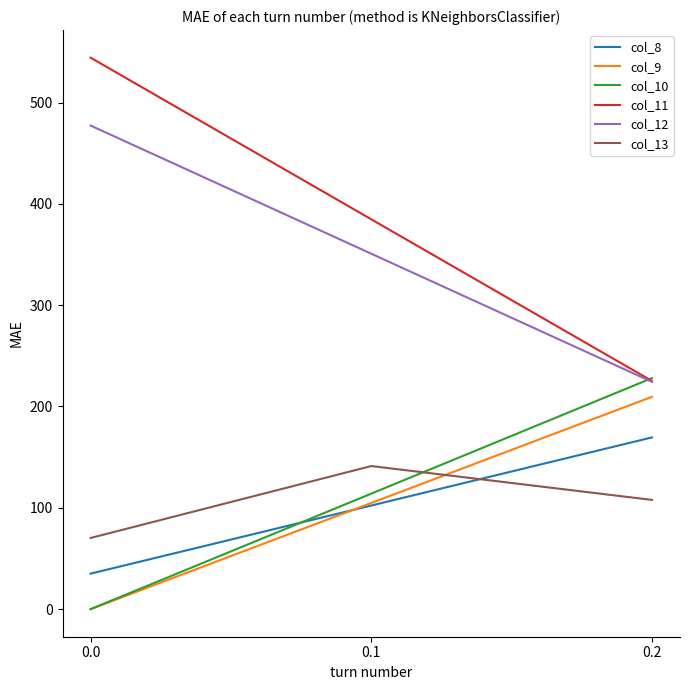

What is the difference between the second highest and minimum values in the col_10 series?

114.0